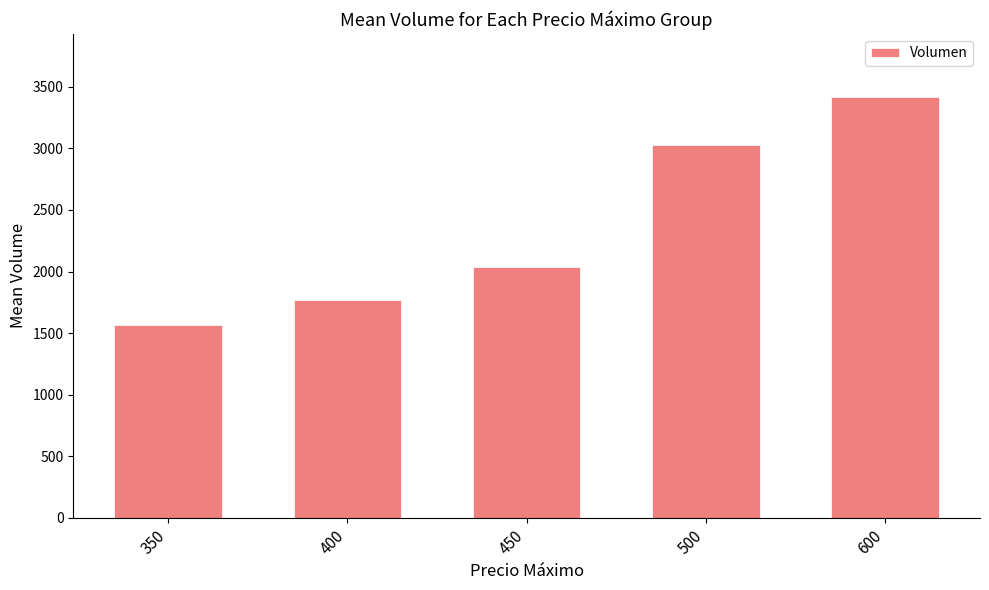

The value at 400 is 1770.0. True or false?

True